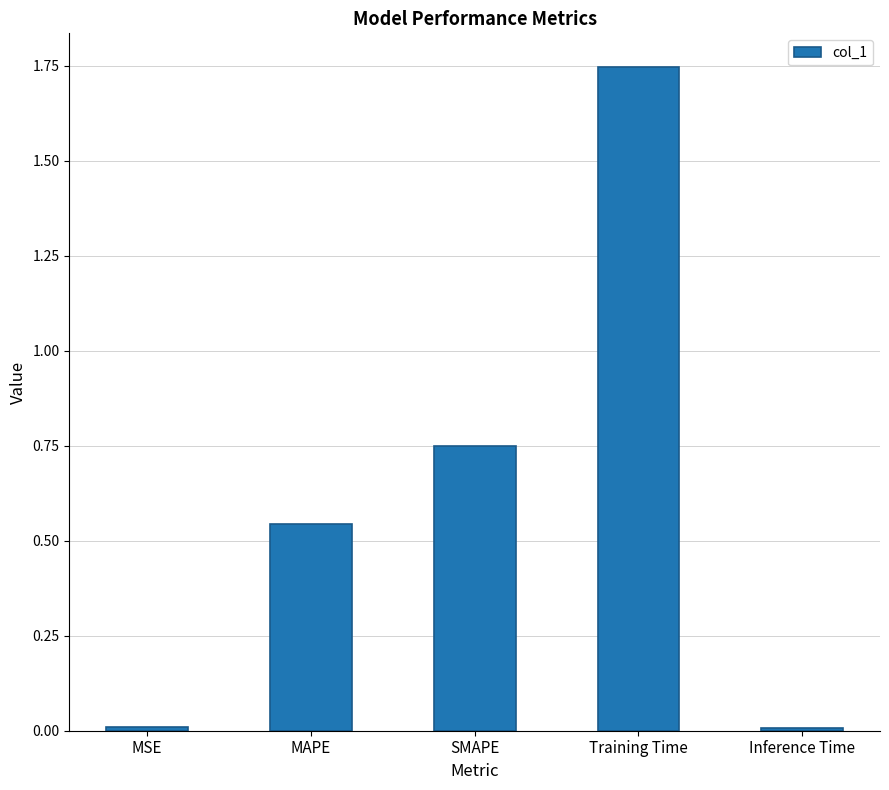

What is the label of the 2nd bar from the left?

MAPE